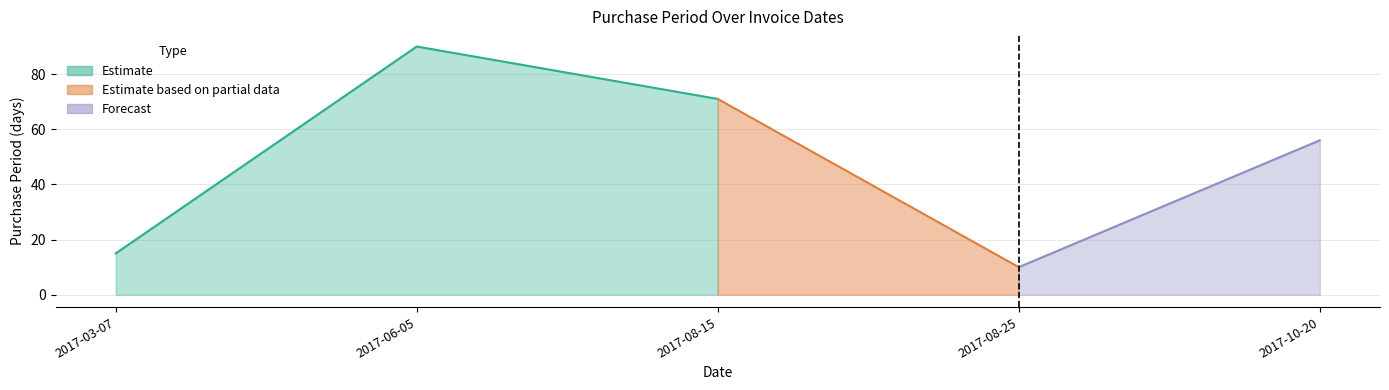

Which label corresponds to the largest value in the chart?

2017-06-05